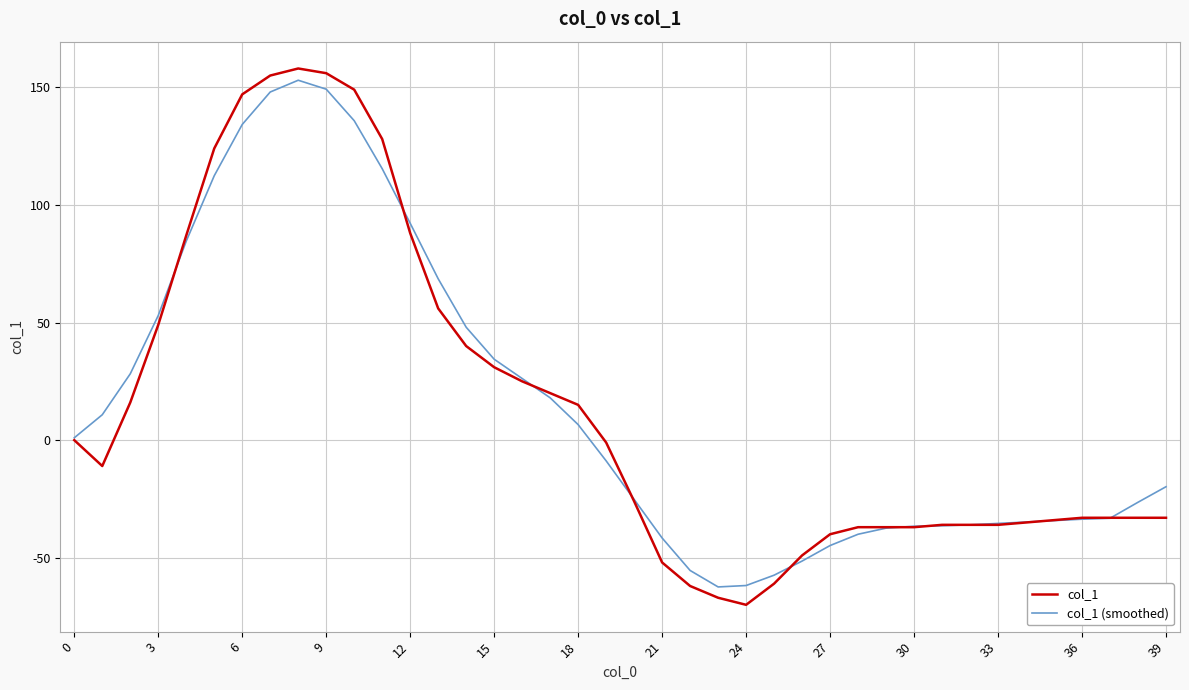

In col_1 (smoothed), how many points are higher than both neighbors (excluding endpoints)?

1